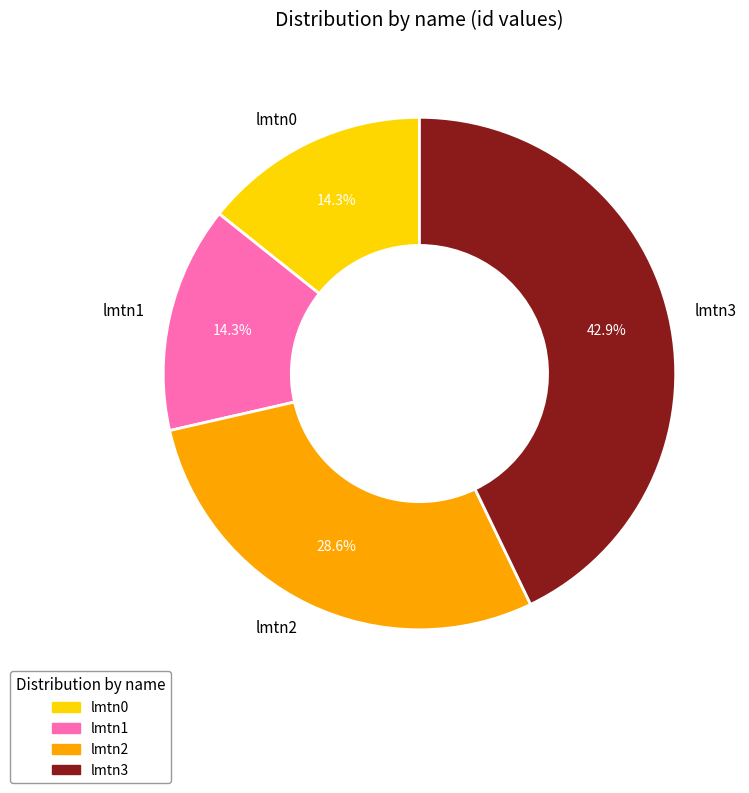

To the nearest percent, what is the difference between the lmtn3 and lmtn1 slice percentages?

29%